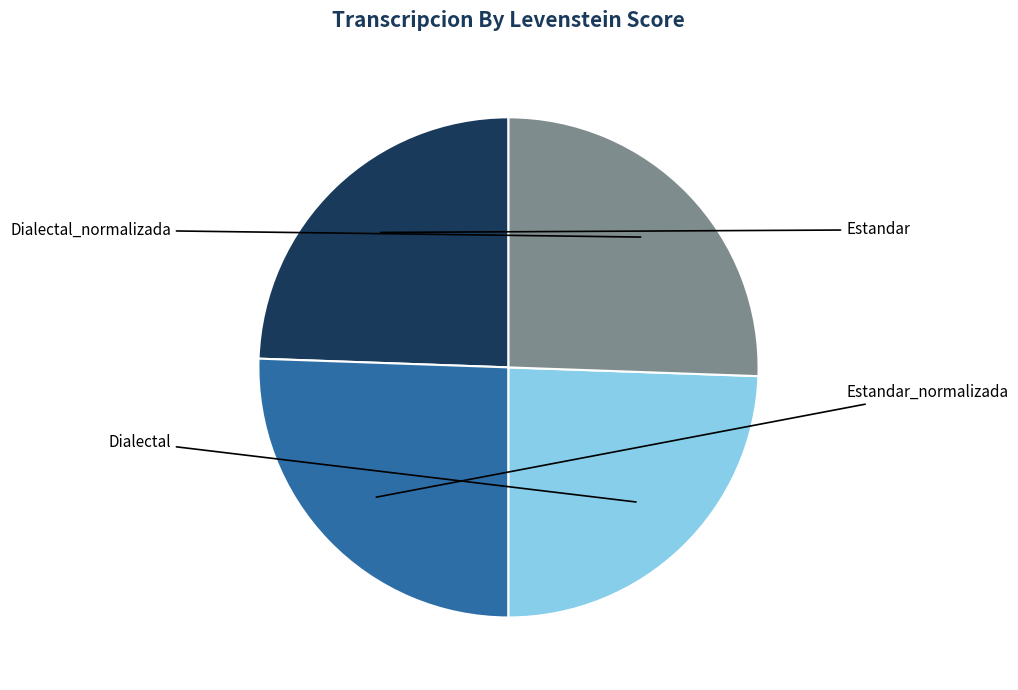

How many segments does this pie chart have?

4